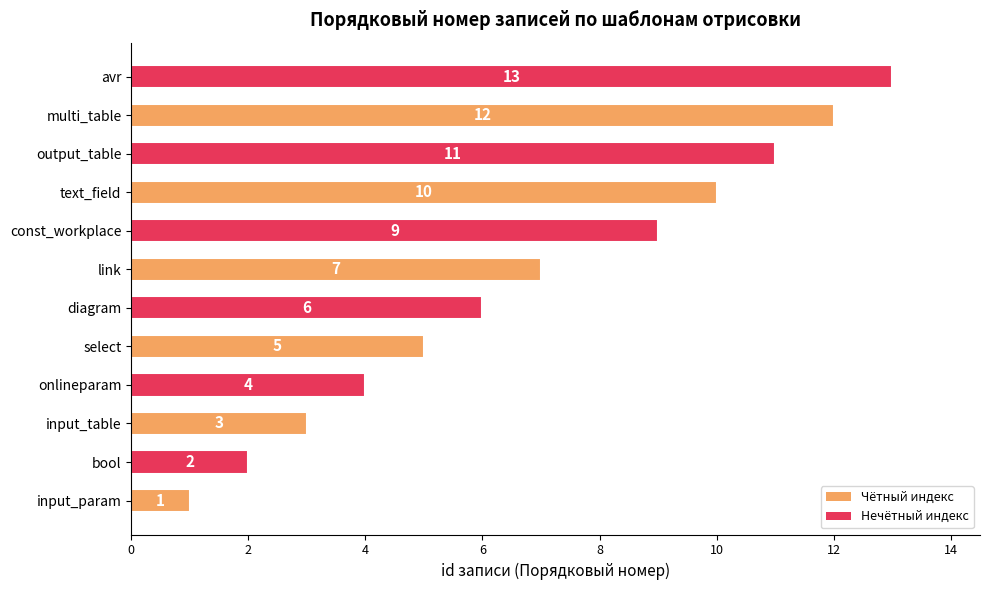

Between diagram and onlineparam, which is larger?

diagram